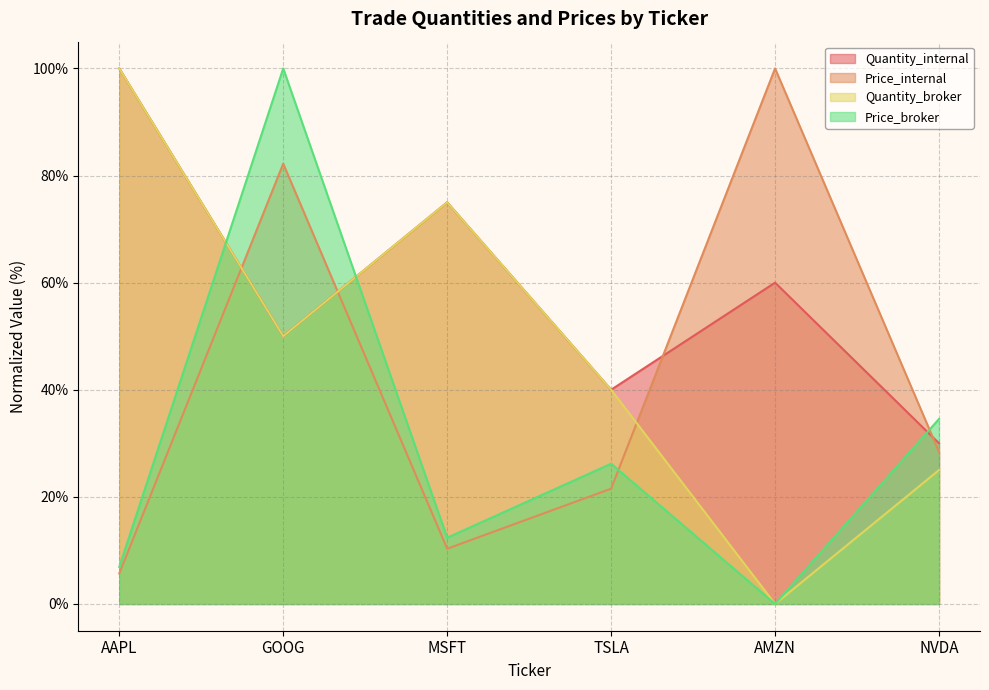

What is the difference between the second highest and second lowest values in the Price_internal series?

71.9